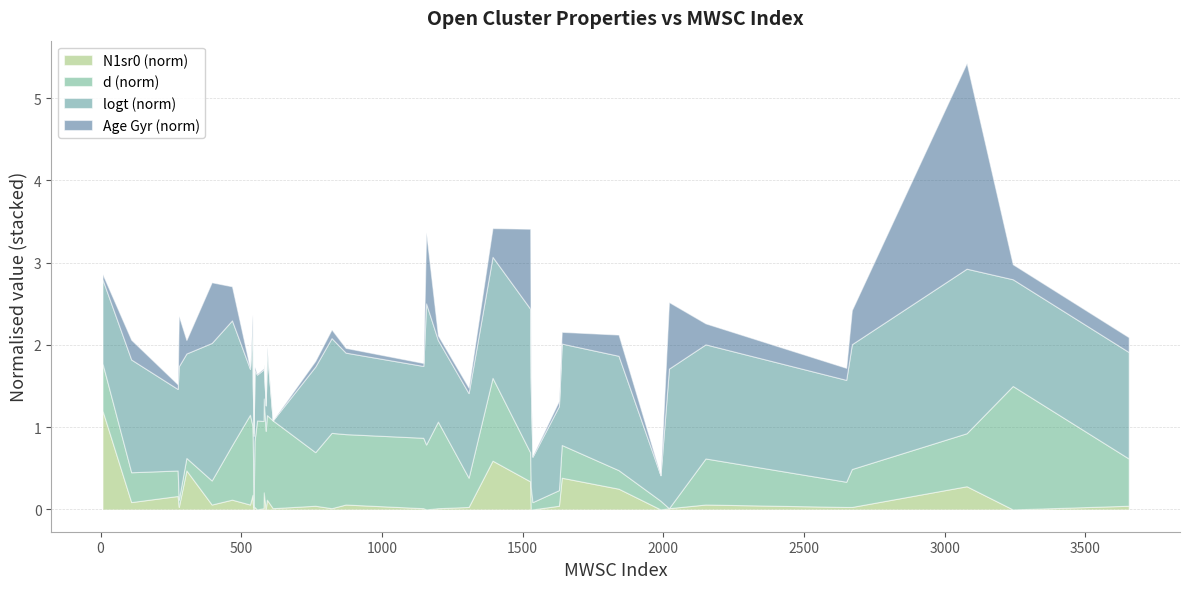

True or false: d has more than 1 points higher than both neighbors.

True